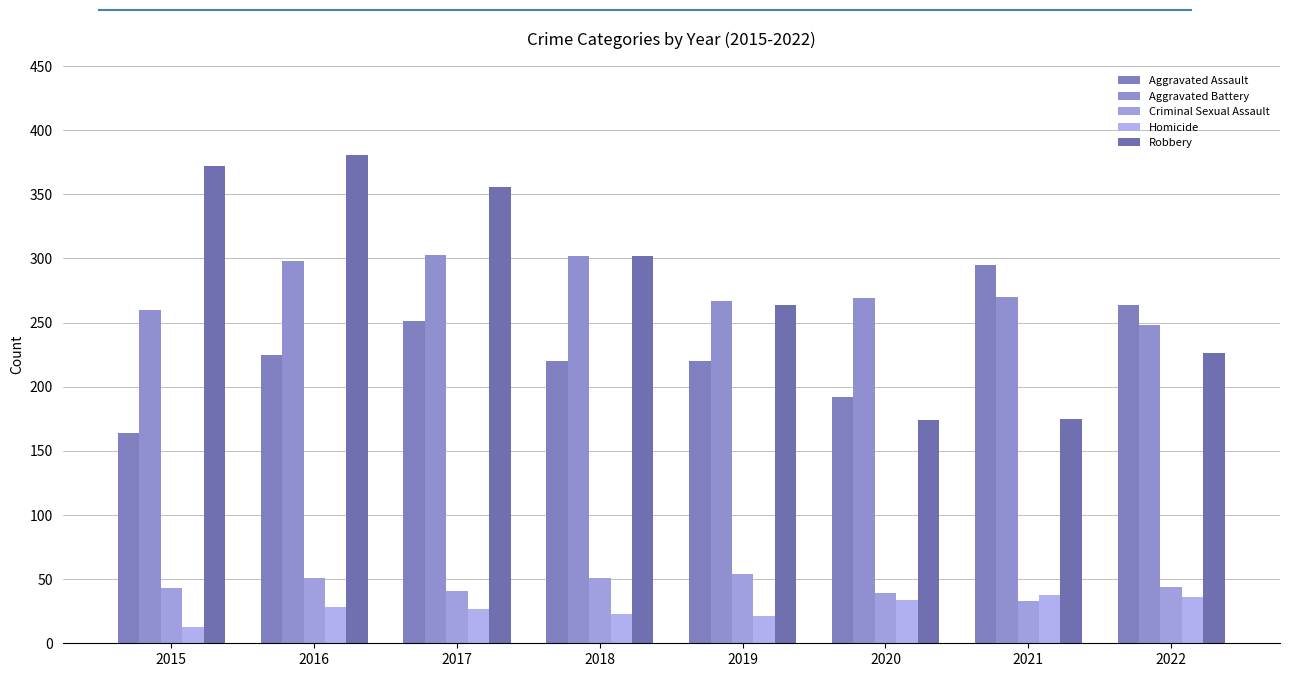

How many data points does each series have?

8